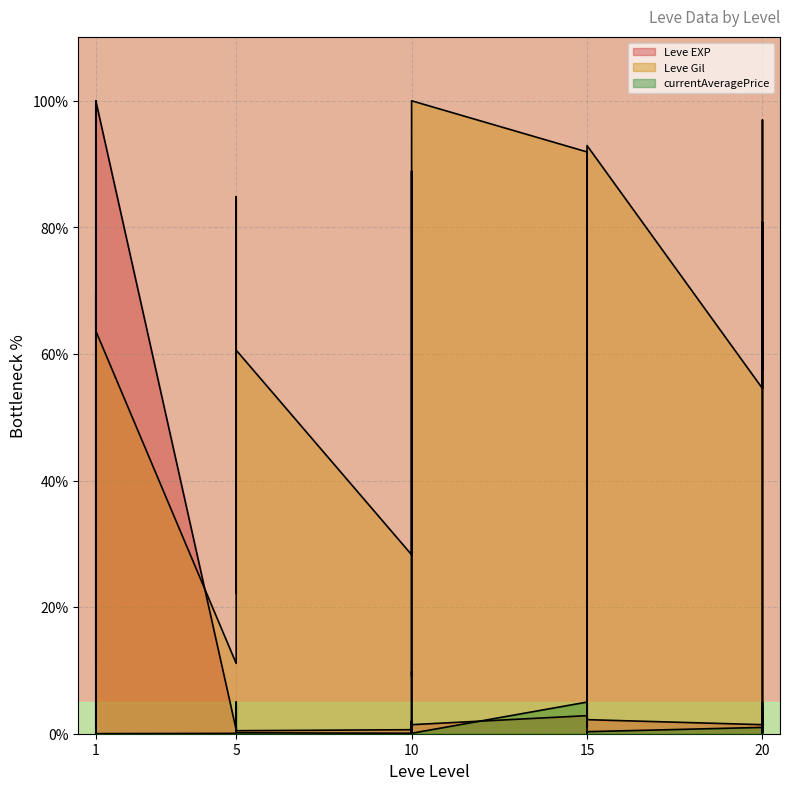

What is the value of the Leve Gil point at the 5th from the left?

33.3